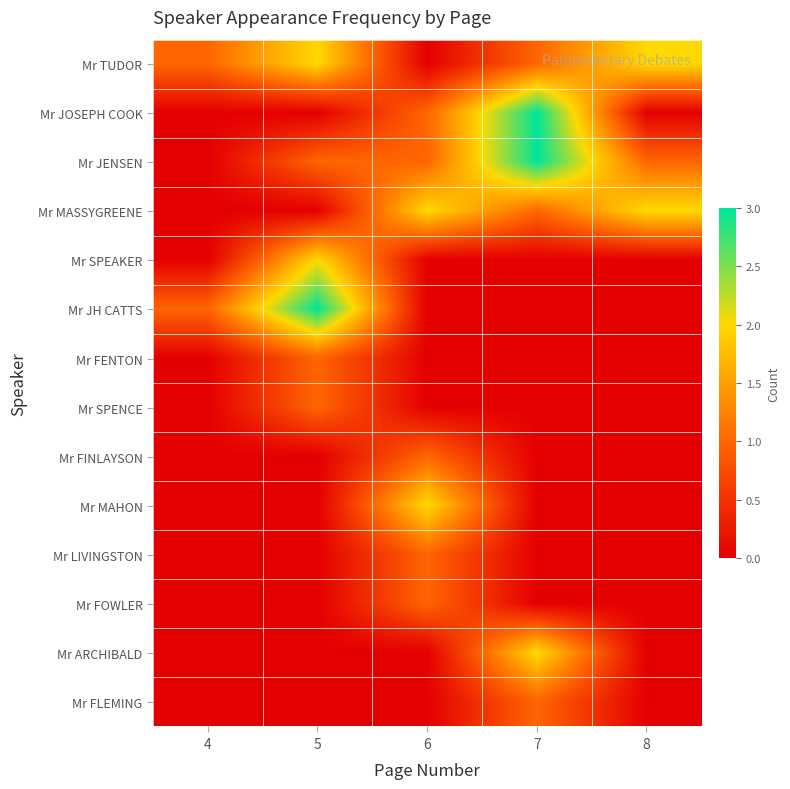

Reading right to left, list all the values displayed in this chart.

Mr TUDOR: 8=2	7=1	6=0	5=2	4=1
Mr JOSEPH COOK: 8=0	7=3	6=1	5=0	4=0
Mr JENSEN: 8=1	7=3	6=1	5=1	4=0
Mr MASSYGREENE: 8=2	7=1	6=2	5=0	4=0
Mr SPEAKER: 8=0	7=0	6=0	5=2	4=0
Mr JH CATTS: 8=0	7=0	6=0	5=3	4=1
Mr FENTON: 8=0	7=0	6=0	5=1	4=0
Mr SPENCE: 8=0	7=0	6=0	5=1	4=0
Mr FINLAYSON: 8=0	7=0	6=1	5=0	4=0
Mr MAHON: 8=0	7=0	6=2	5=0	4=0
Mr LIVINGSTON: 8=0	7=0	6=1	5=0	4=0
Mr FOWLER: 8=0	7=0	6=1	5=0	4=0
Mr ARCHIBALD: 8=0	7=2	6=0	5=0	4=0
Mr FLEMING: 8=0	7=1	6=0	5=0	4=0